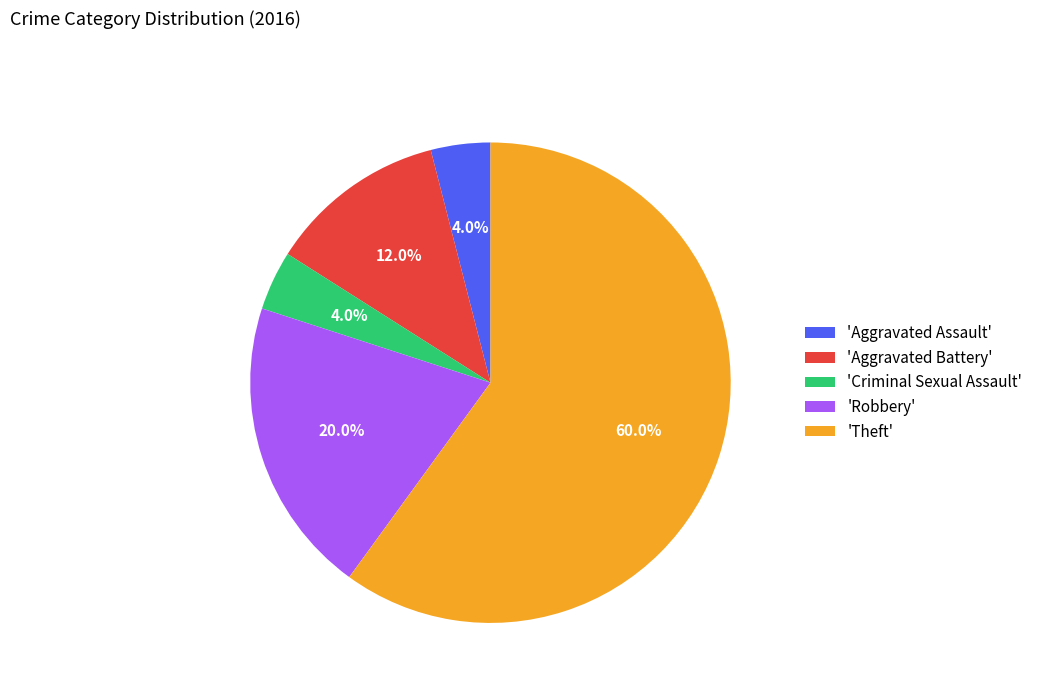

Which slice is the largest?

'Theft'